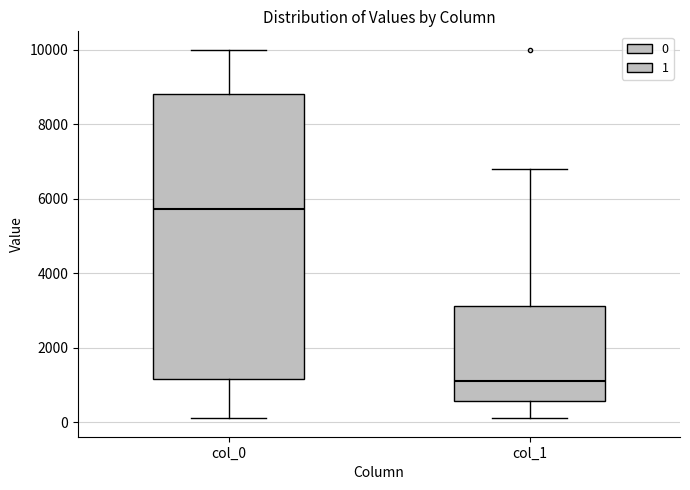

Which box is the tallest, from its lower edge to its upper edge?

col_0